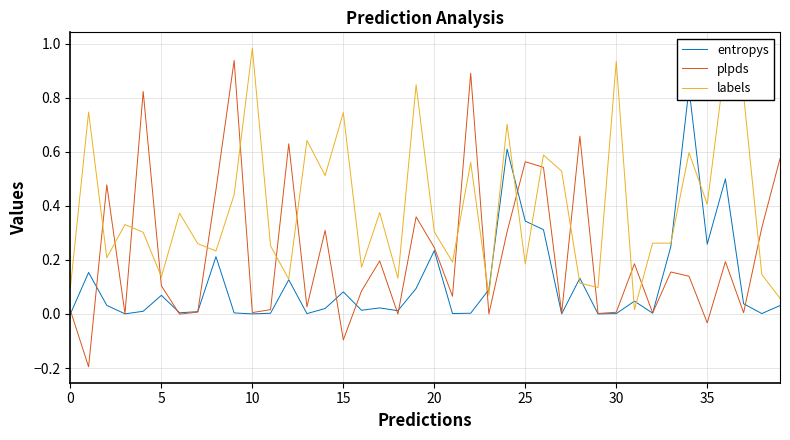

How many intersections are there between plpds and labels?

17